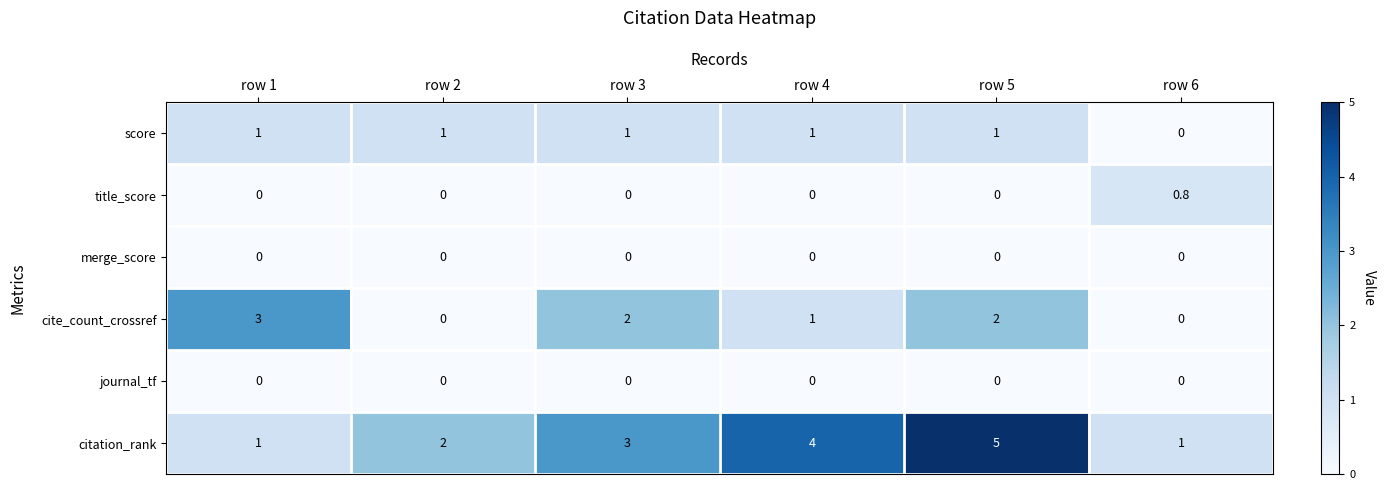

Between row 1 and row 5, which series saw the biggest shift?

citation_rank